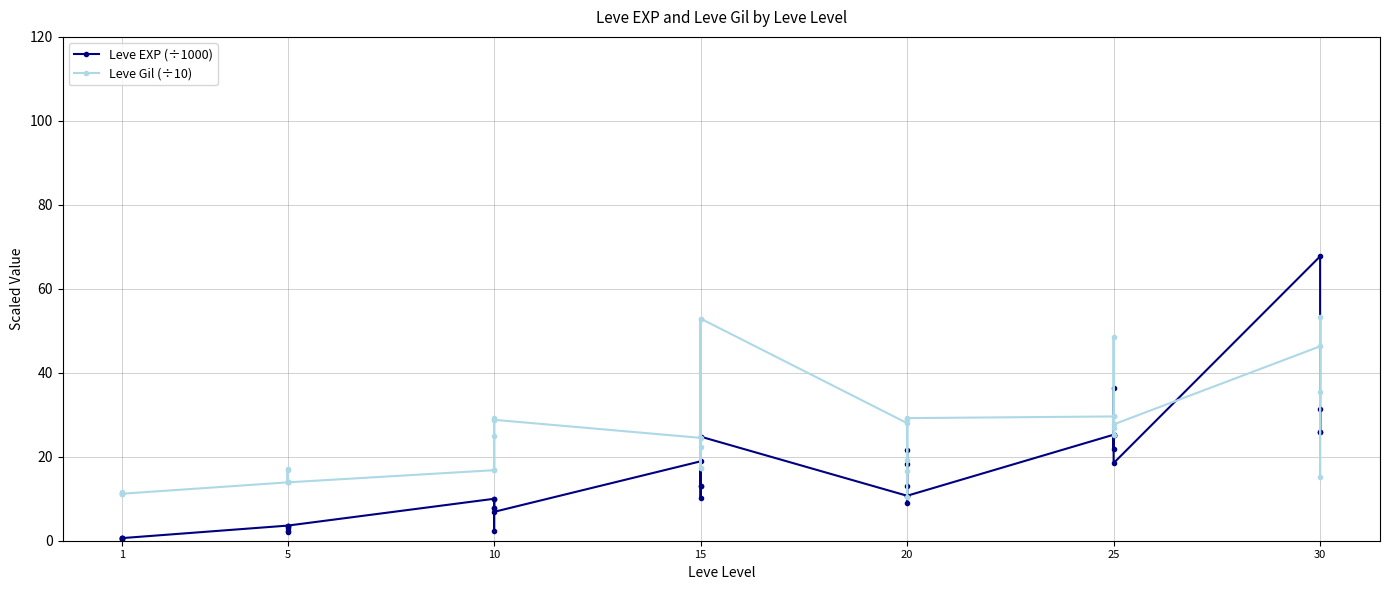

What is the difference between the second highest and second lowest values in the Leve EXP (÷1000) series?

35.9